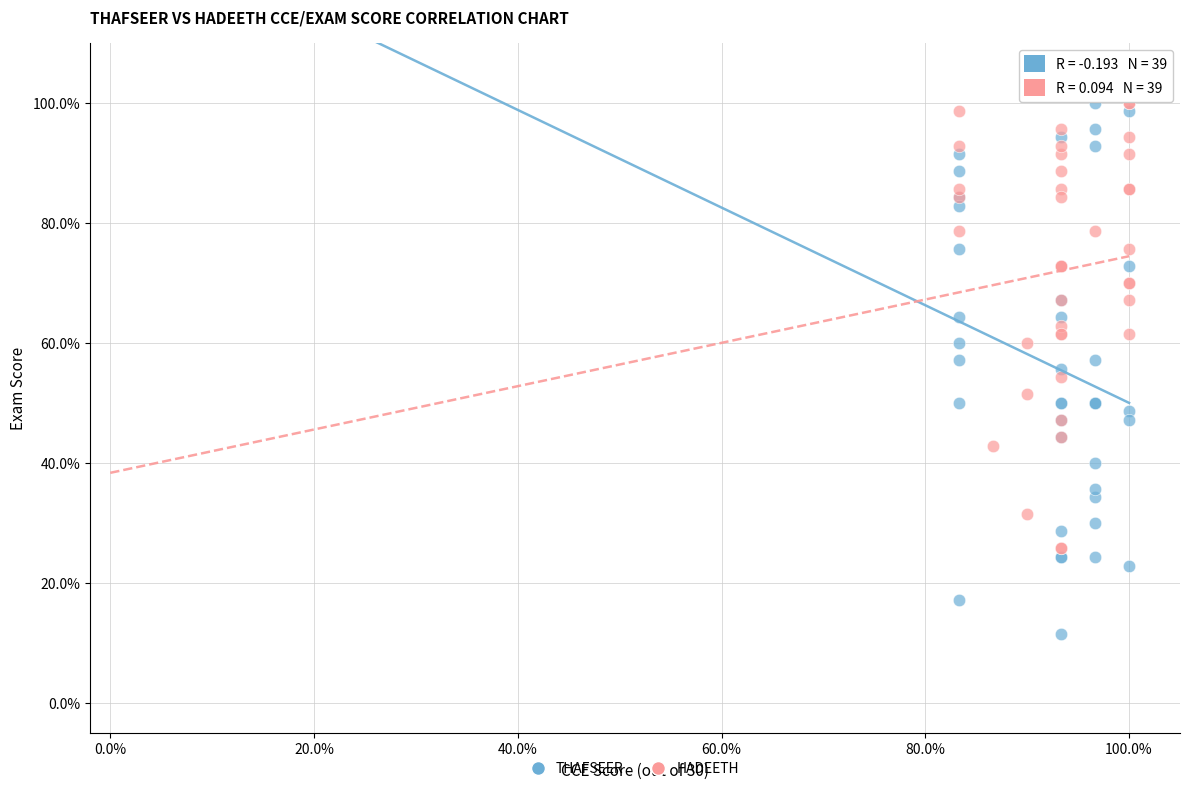

What are all the series names shown in the legend?

THAFSEER, HADEETH